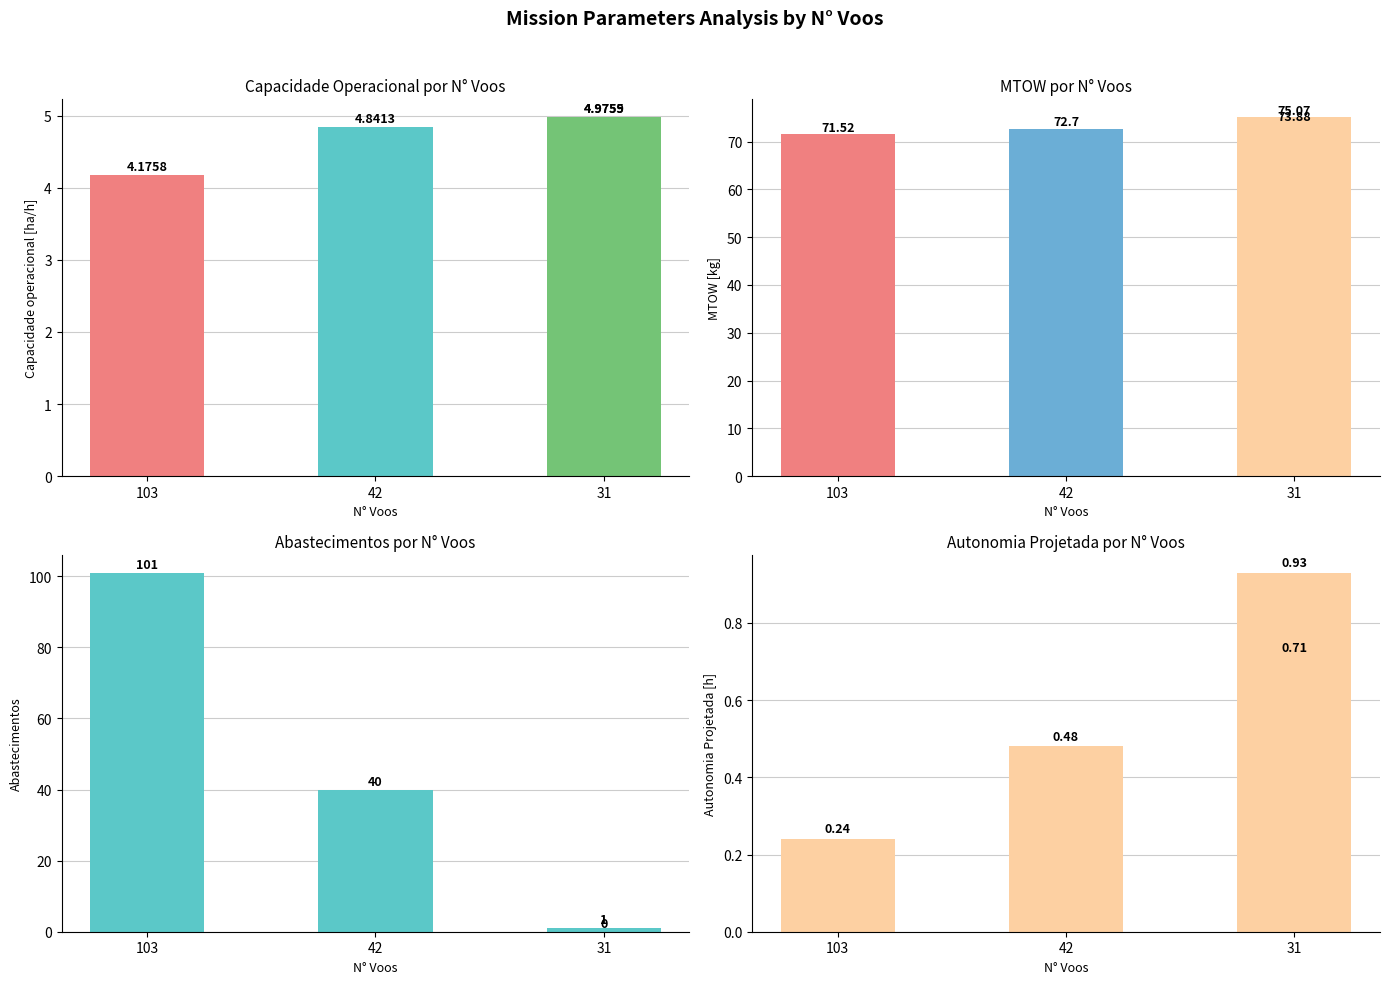

How many bars are there in total?

16